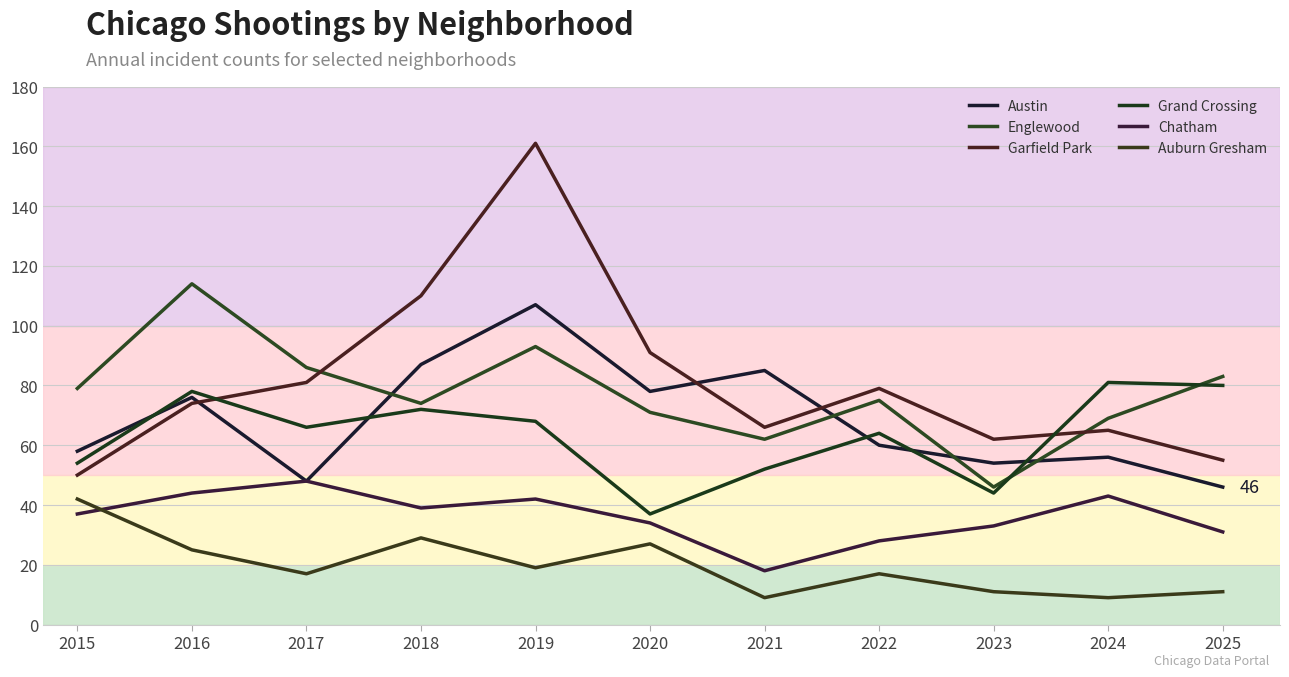

What is the spread (max minus min) of values at 2024?

72